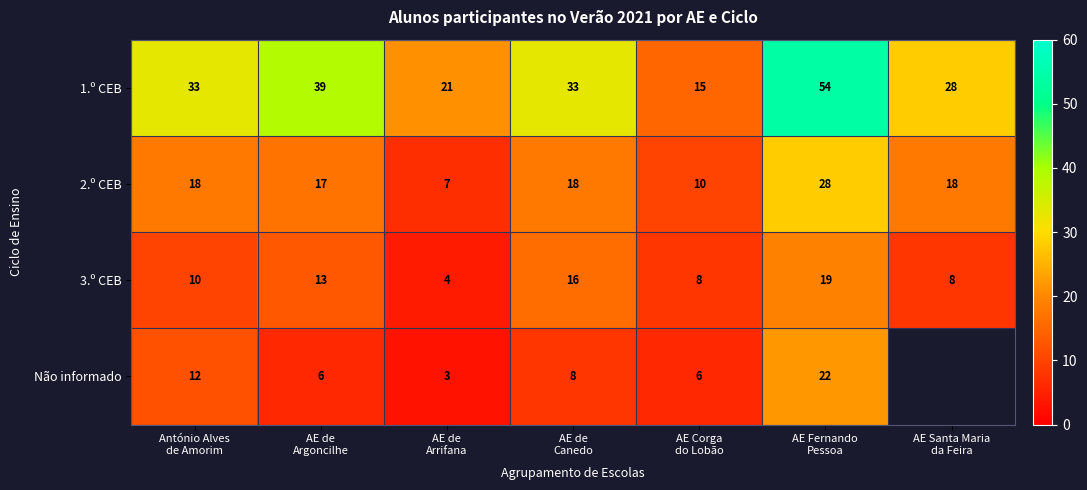

What is the difference between the maximum and second lowest values in the 1.º CEB series?

33